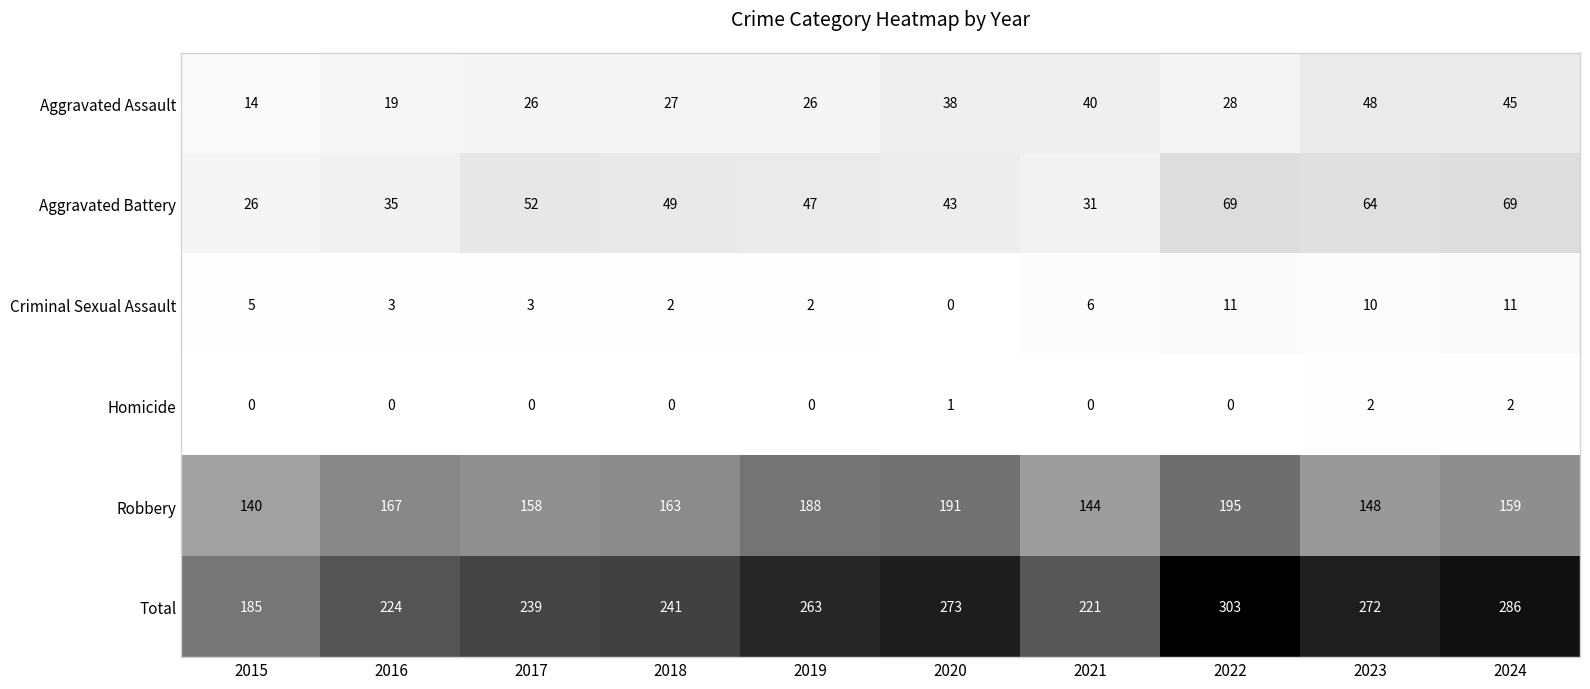

Rank the series by their maximum value, from highest to lowest.

Total, Robbery, Aggravated Battery, Aggravated Assault, Criminal Sexual Assault, Homicide